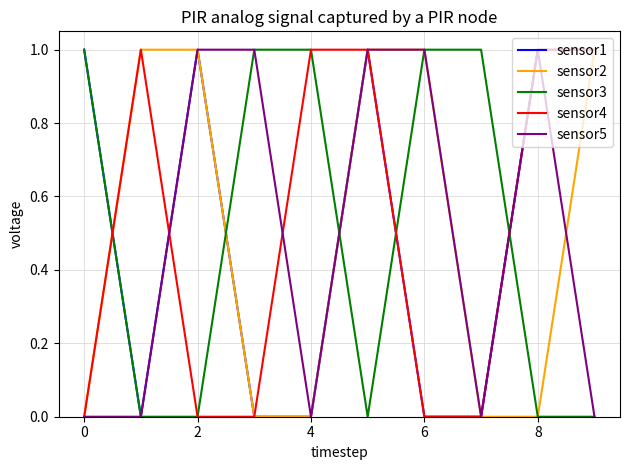

What are all the series names shown in the legend?

sensor1, sensor2, sensor3, sensor4, sensor5